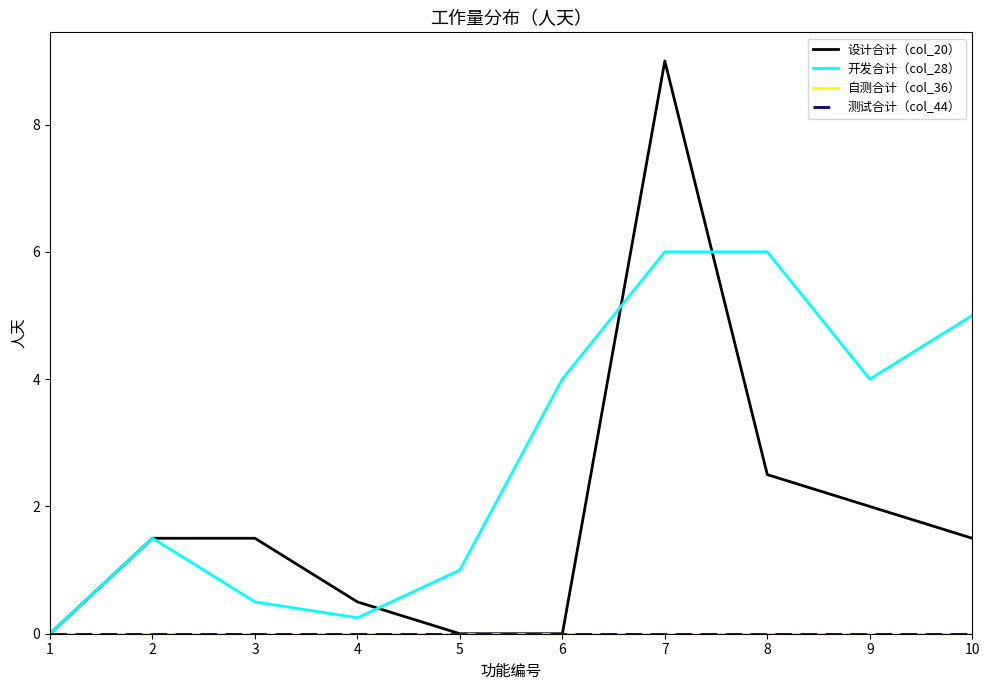

Does the chart have visible grid lines?

No